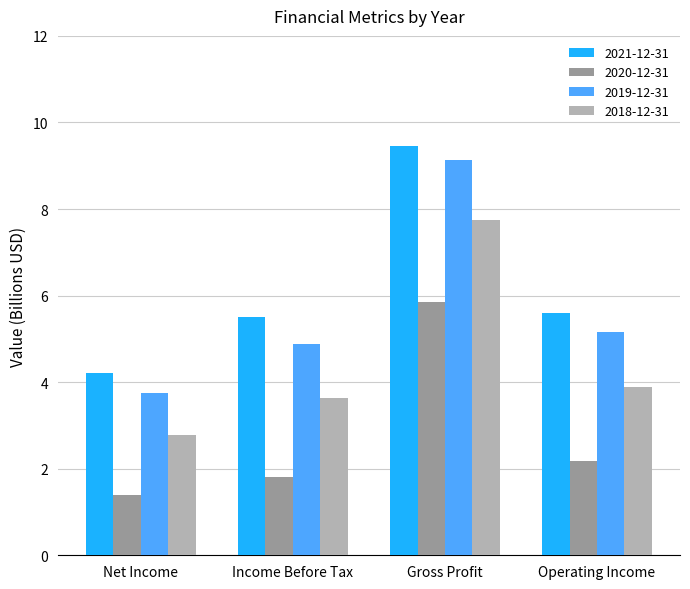

How many distinct data groups are displayed?

4